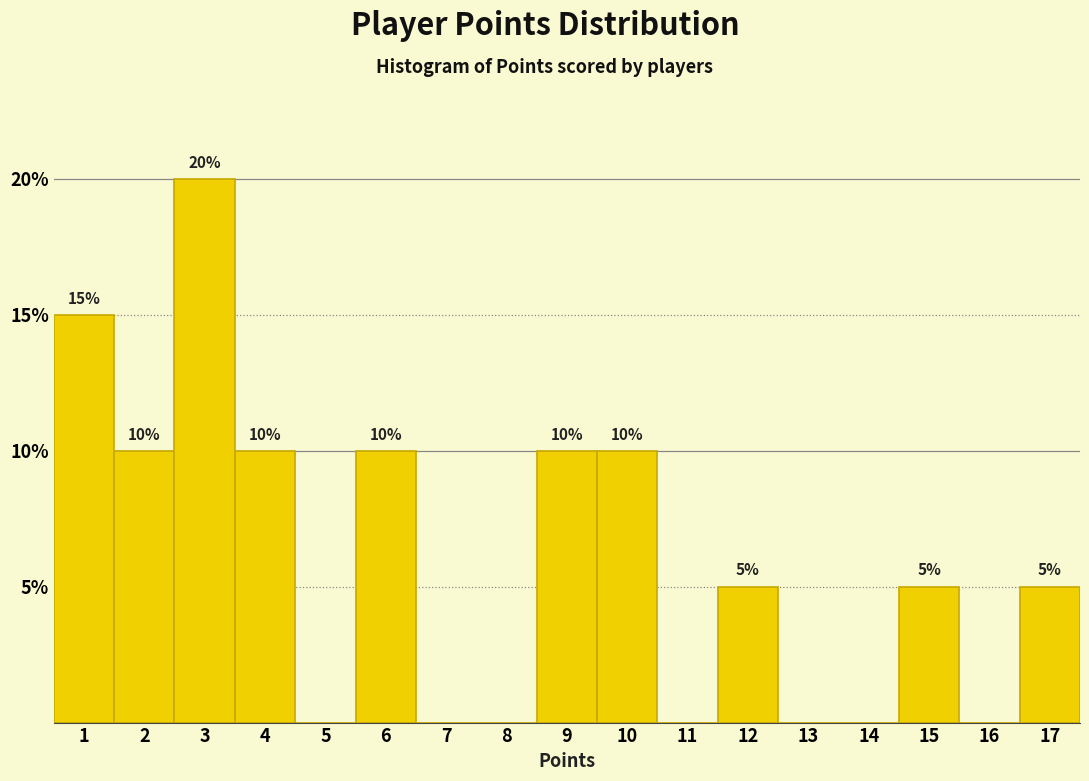

Reading left to right, transcribe all the data shown in this chart.

1=15	2=10	3=20	4=10	5=0	6=10	7=0	8=0	9=10	10=10	11=0	12=5	13=0	14=0	15=5	16=0	17=5